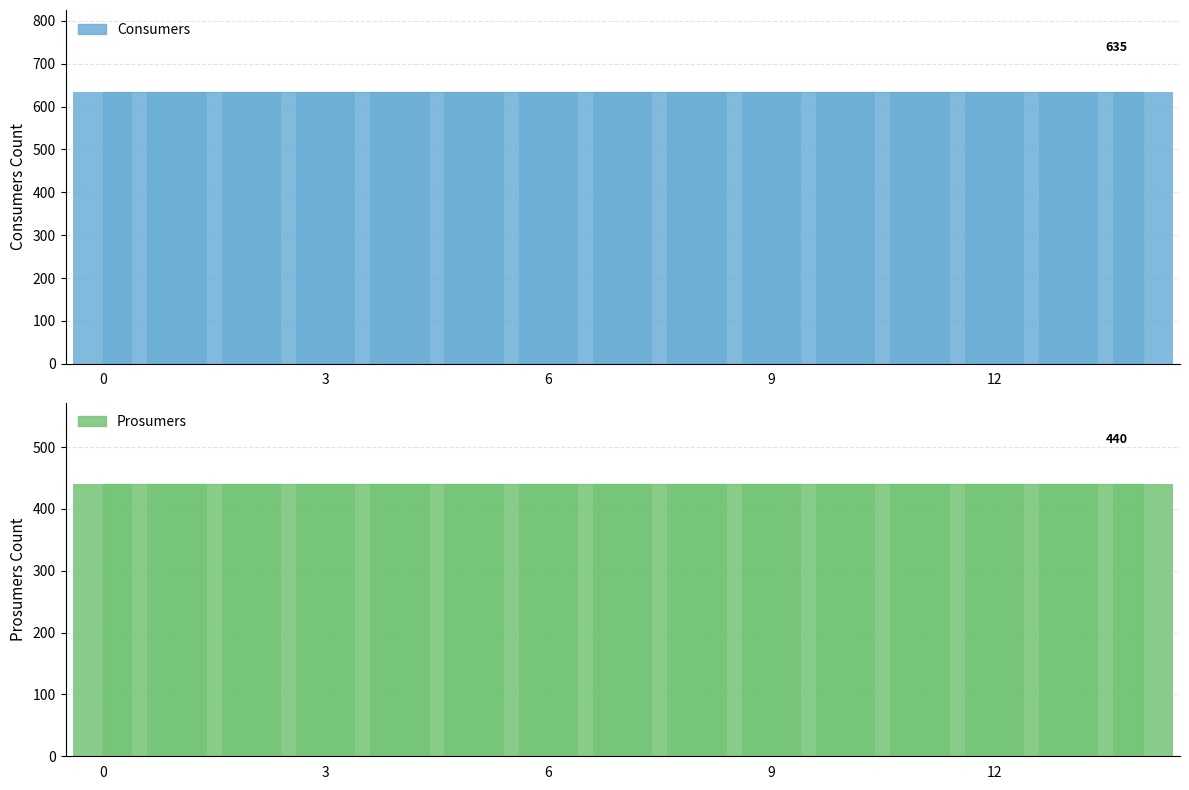

Which series has the largest total across all categories?

Consumers